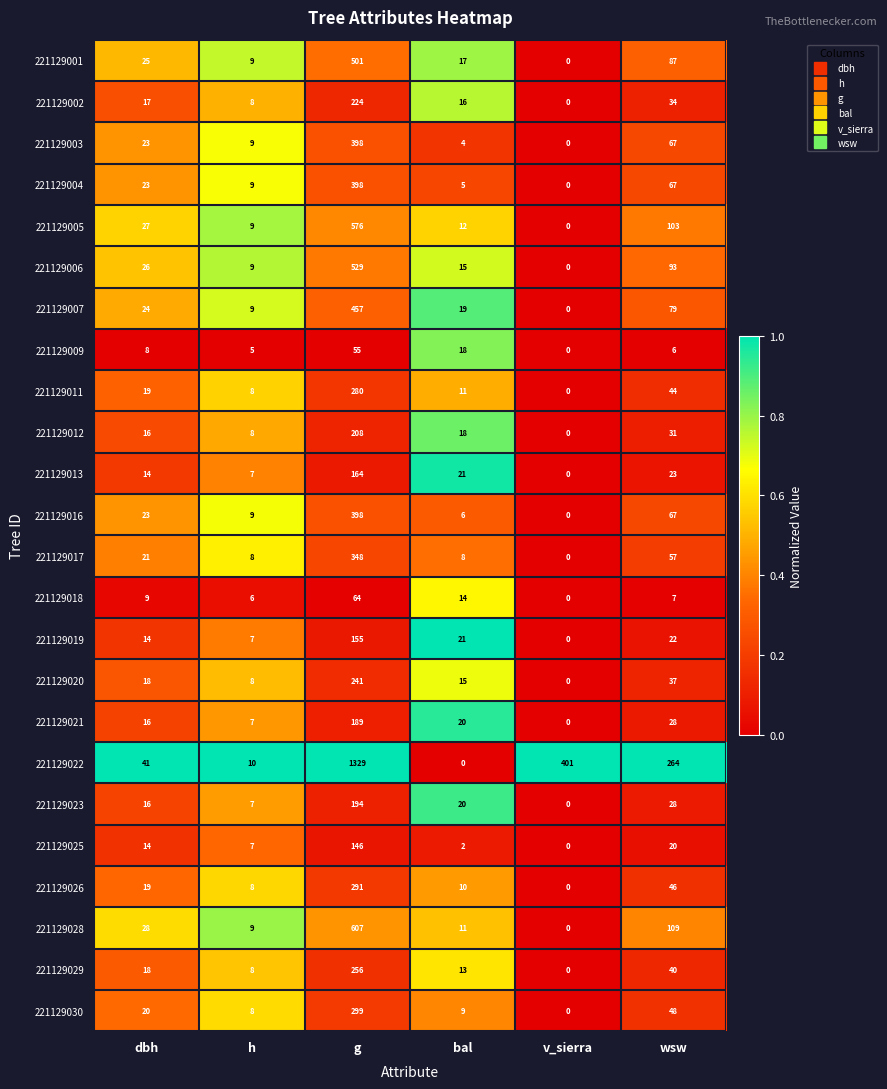

The value of 221129003 at wsw is 67. True or false?

True